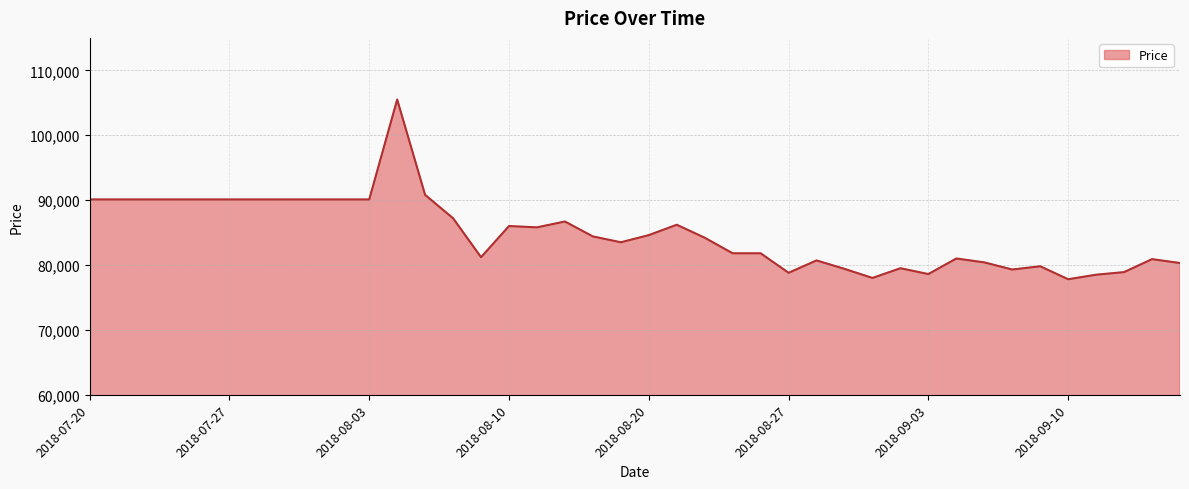

What is the smallest value displayed?

77800